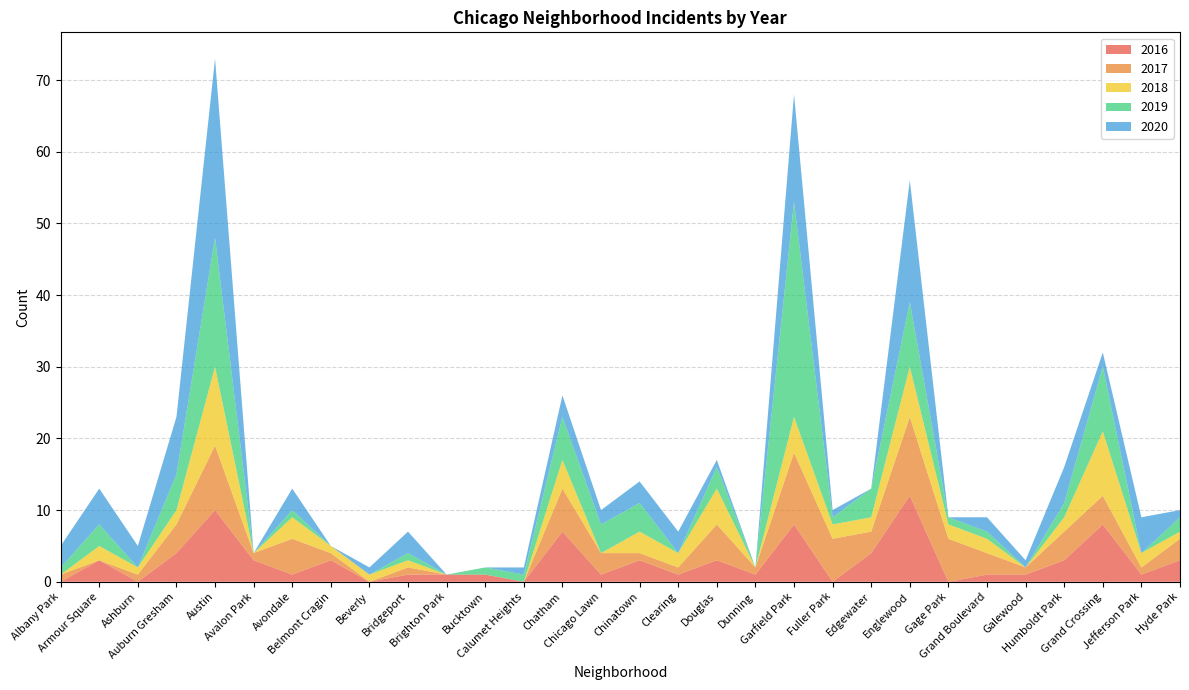

Reading left to right, transcribe all the data shown in this chart.

2020: 3	5	3	8	25	0	3	0	1	3	0	0	1	3	2	3	3	1	0	15	1	0	17	0	2	1	5	2	5	1
2017: 1	0	1	4	9	1	5	1	0	1	0	0	0	6	3	1	1	5	1	10	6	3	11	6	3	1	4	4	1	3
2018: 0	2	1	2	11	0	3	1	1	1	0	0	0	4	0	3	2	5	0	5	2	2	7	2	2	0	2	9	2	1
2016: 0	3	0	4	10	3	1	3	0	1	1	1	0	7	1	3	1	3	1	8	0	4	12	0	1	1	3	8	1	3
2019: 1	3	0	5	18	0	1	0	0	1	0	1	1	6	4	4	0	3	0	30	1	4	9	1	1	0	2	9	0	2